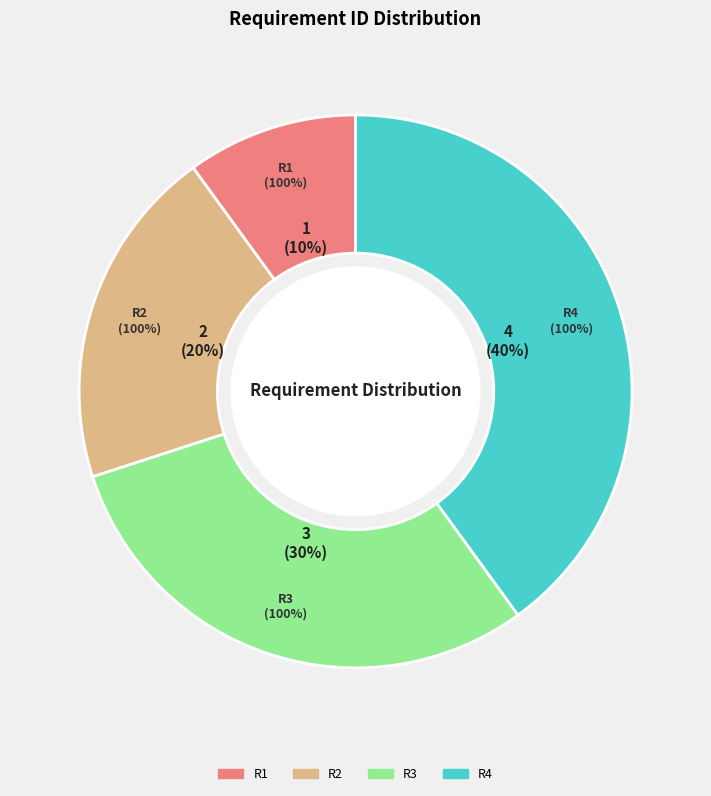

What percentage do R4 and R2 together represent?

60.0%